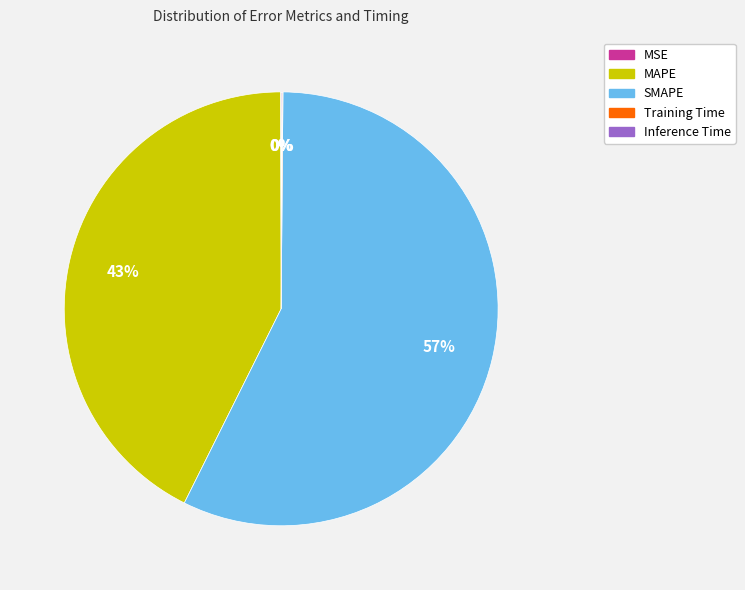

Which category accounts for the majority?

SMAPE